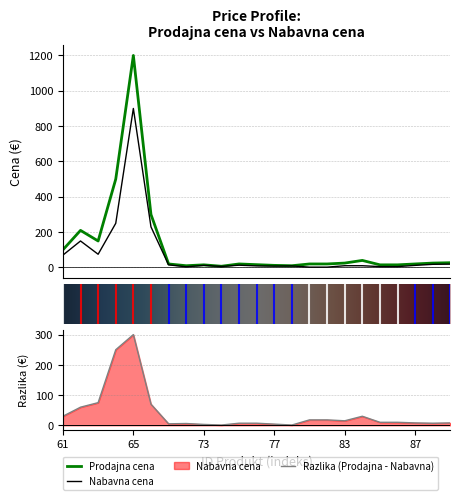

At which label does Nabavna cena reach its peak?

65